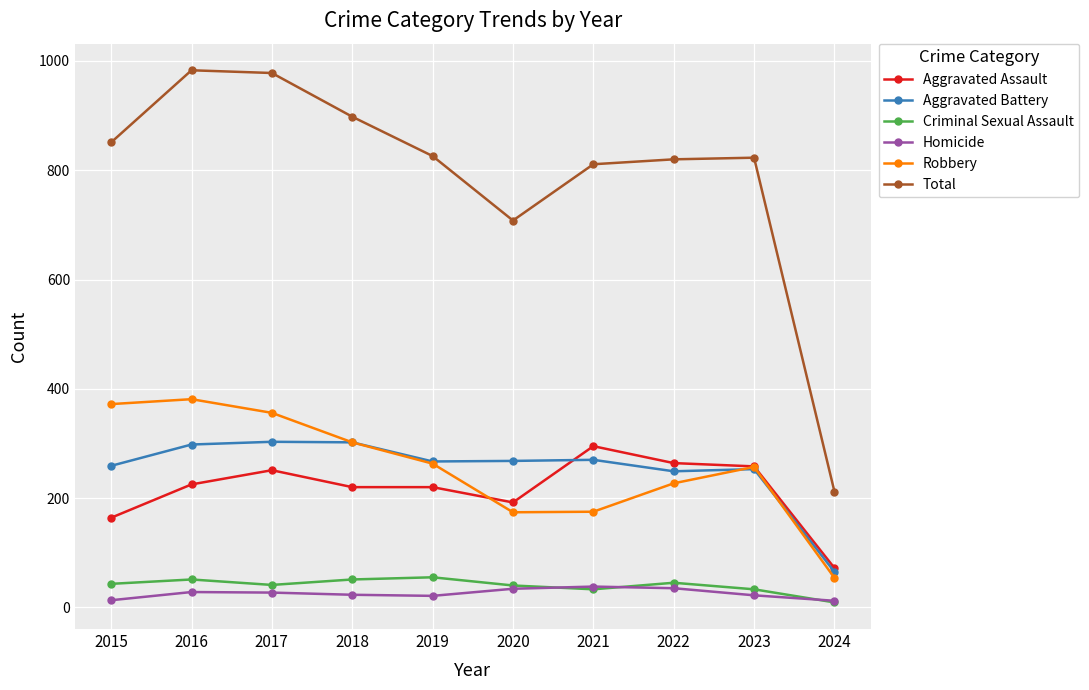

After their last crossing, which series has the higher values: Robbery or Aggravated Battery?

Aggravated Battery